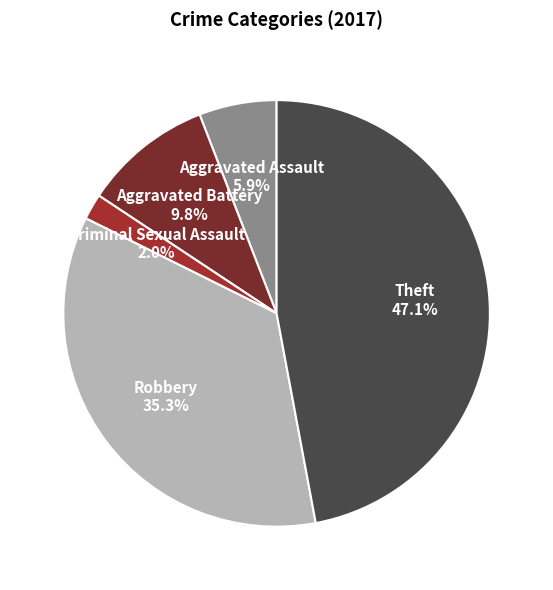

The Theft slice represents 59% of the pie. True or false?

False